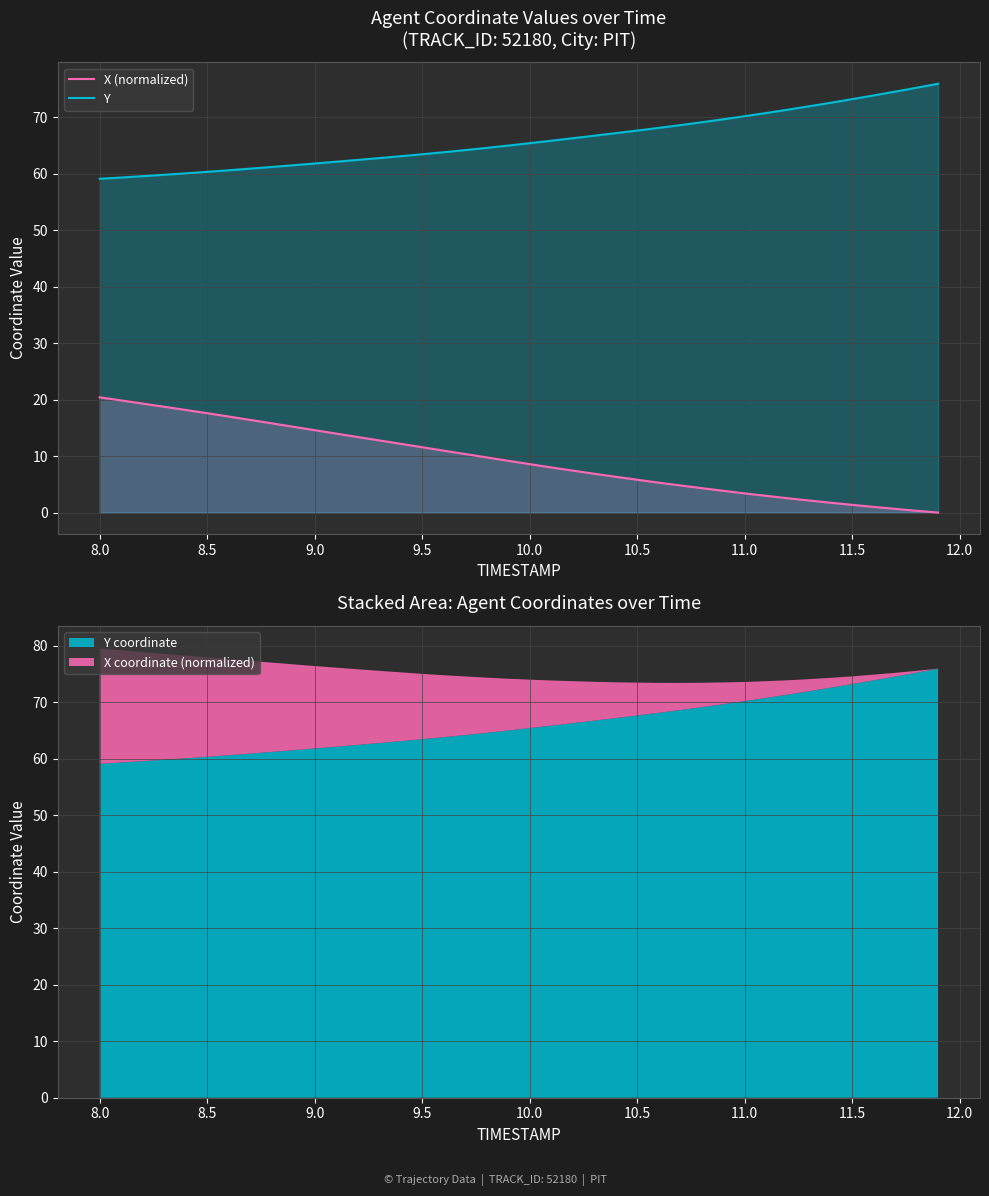

What is the highest value of the Y series?

75.9